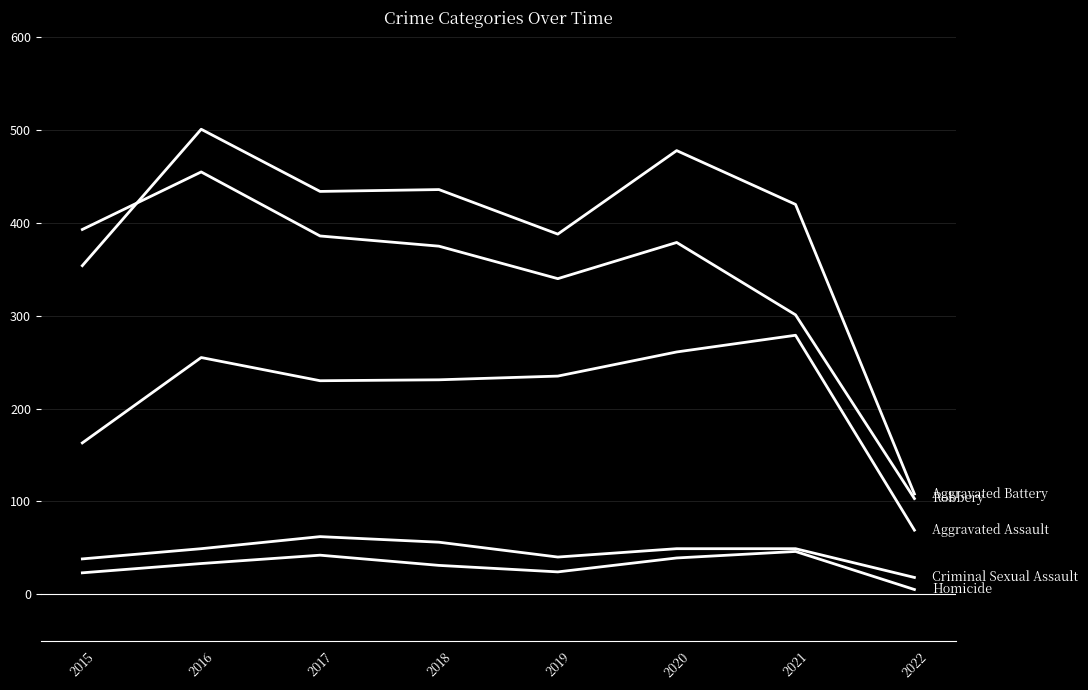

Reading left to right, what are all the values shown in this chart?

Aggravated Assault: 163	255	230	231	235	261	279	69
Aggravated Battery: 354	501	434	436	388	478	420	108
Criminal Sexual Assault: 38	49	62	56	40	49	49	18
Homicide: 23	33	42	31	24	39	46	5
Robbery: 393	455	386	375	340	379	301	103